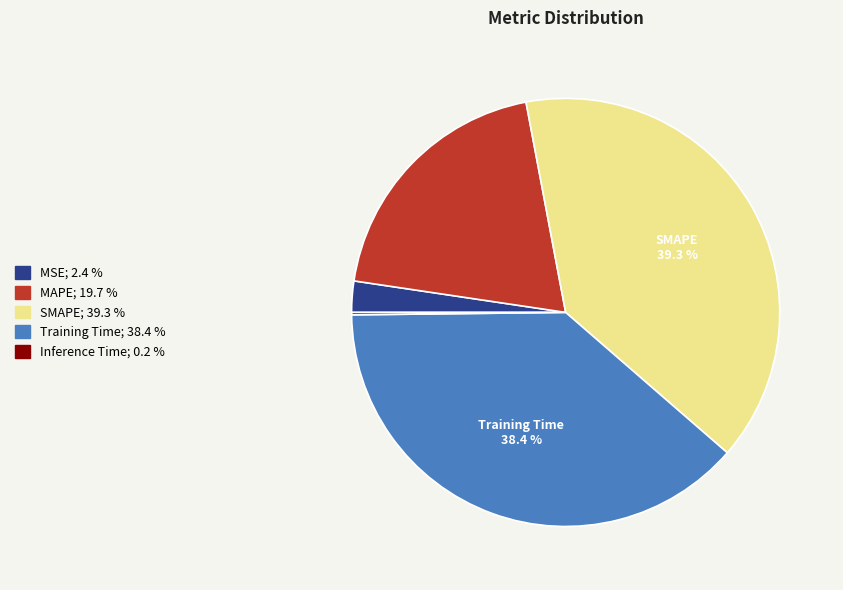

Is there any slice that represents more than half of the pie?

No